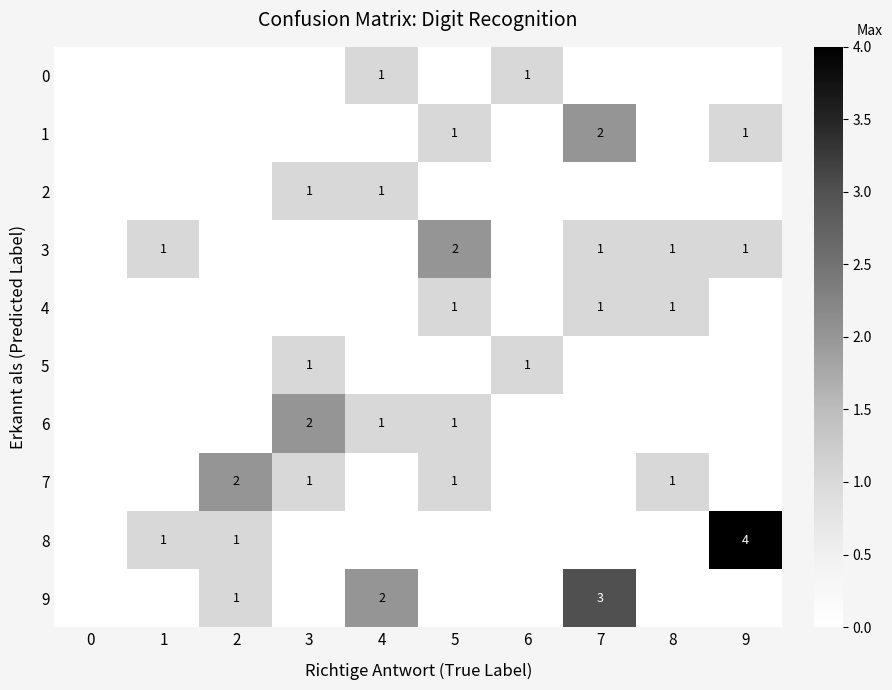

True or false: 7 has a value of 1 at 3.

True